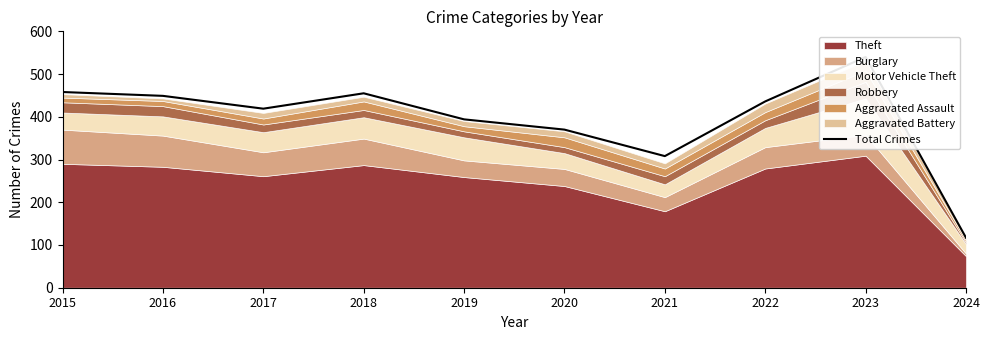

How many values are below 436?

5